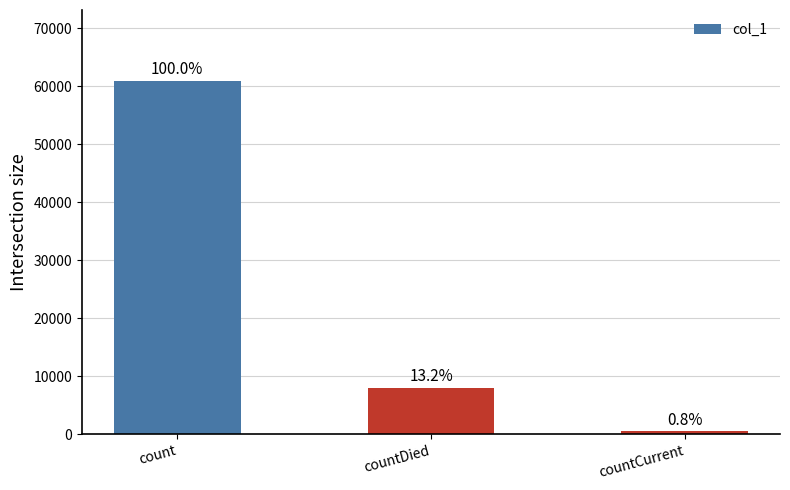

Does the chart contain any negative values?

No